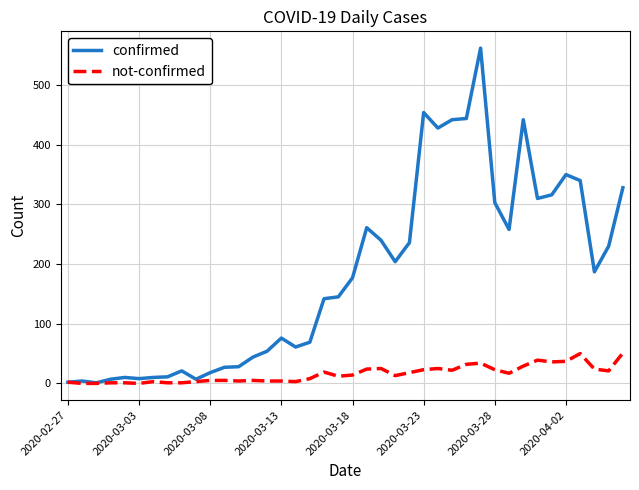

Which series has the largest total across all categories?

confirmed